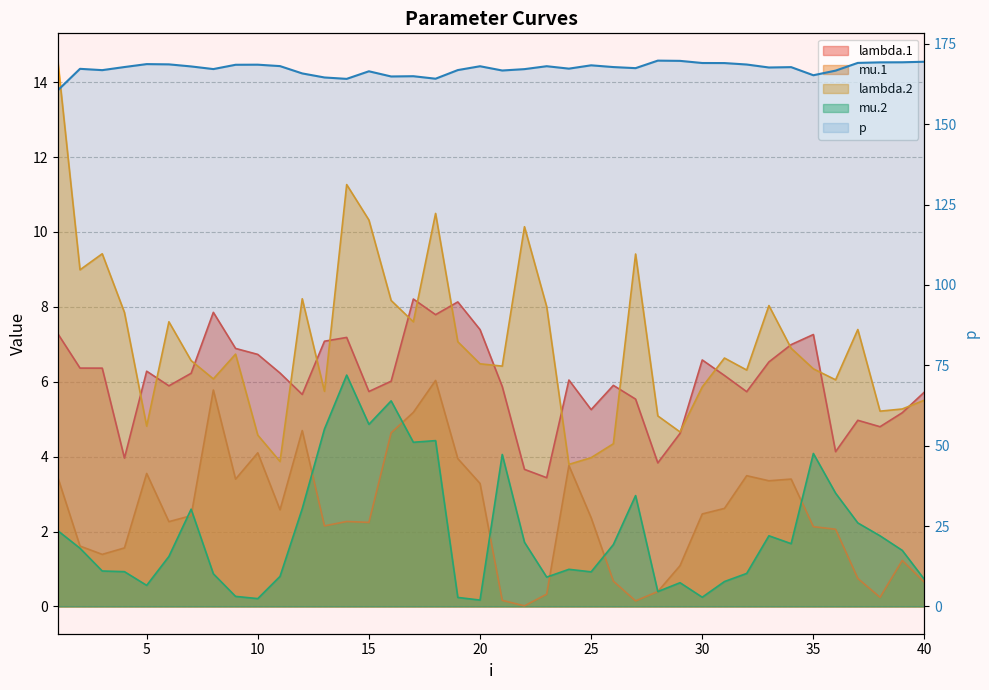

How many data points does each series have?

40